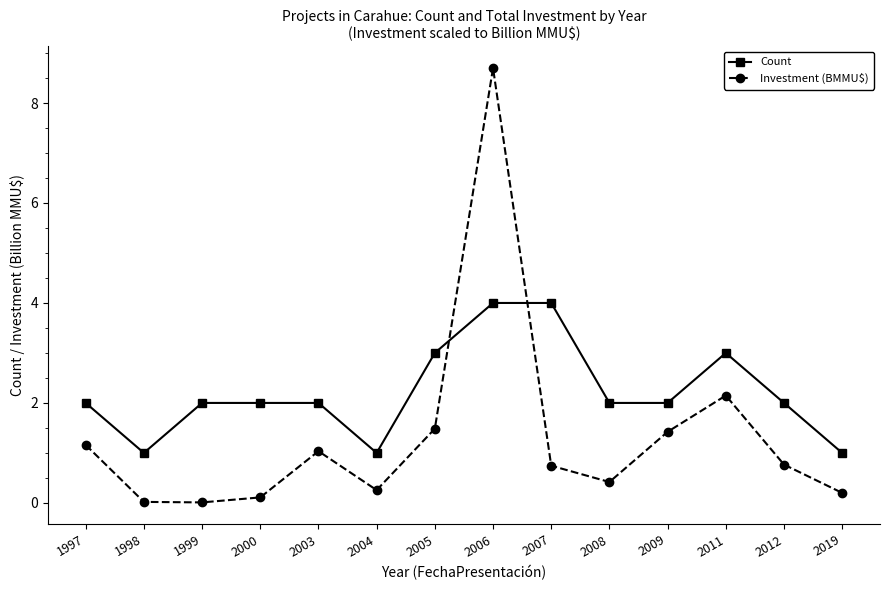

Rank the series at 2008 from highest to lowest value.

Count, Investment (BMMU$)